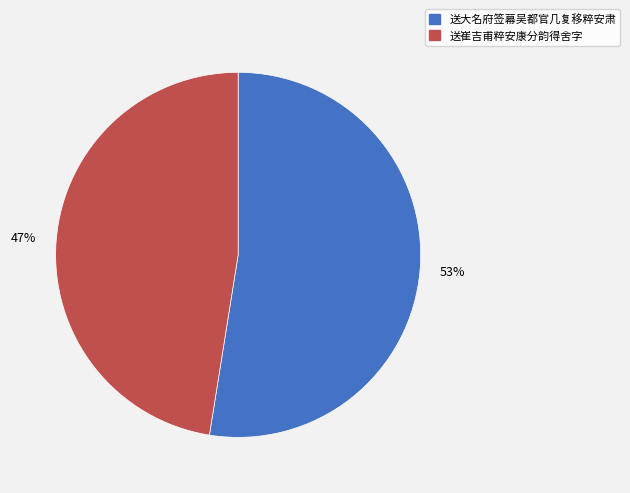

Between 送大名府签幕吴都官几复移粹安肃 and 送崔吉甫粹安康分韵得舍字, which is larger?

送大名府签幕吴都官几复移粹安肃